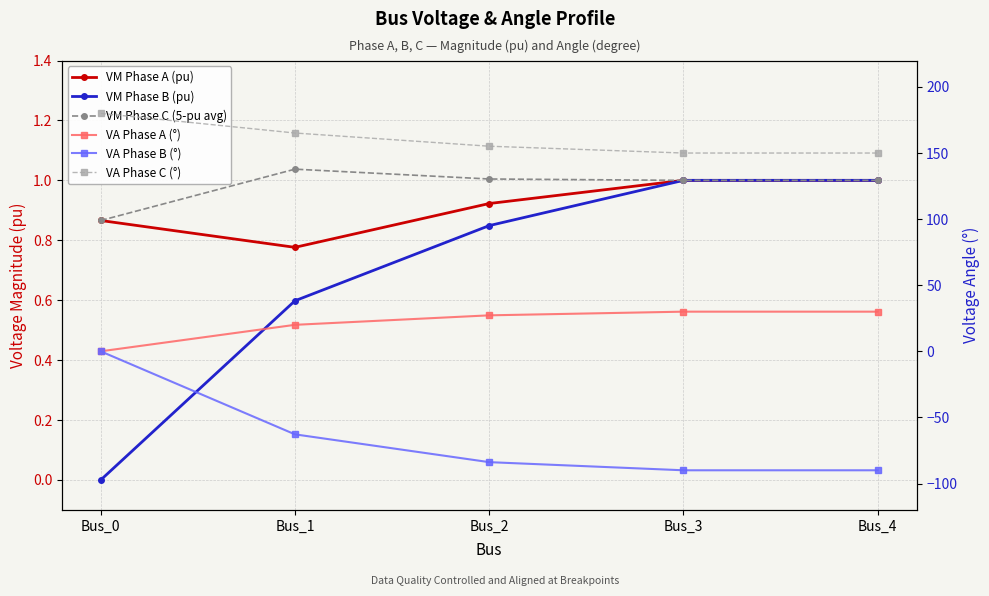

What is the difference between the VA Phase C (°) values at Bus_1 and Bus_4?

15.1